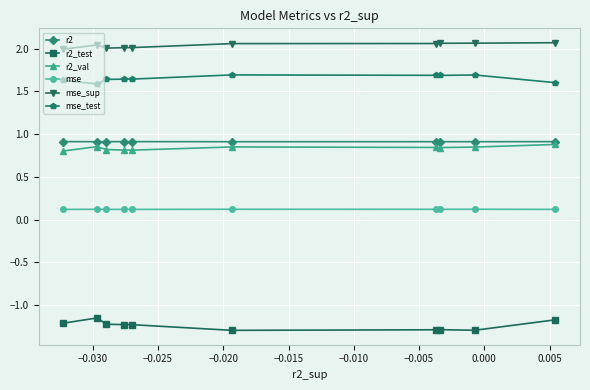

Which series has the largest total across all categories?

mse_sup